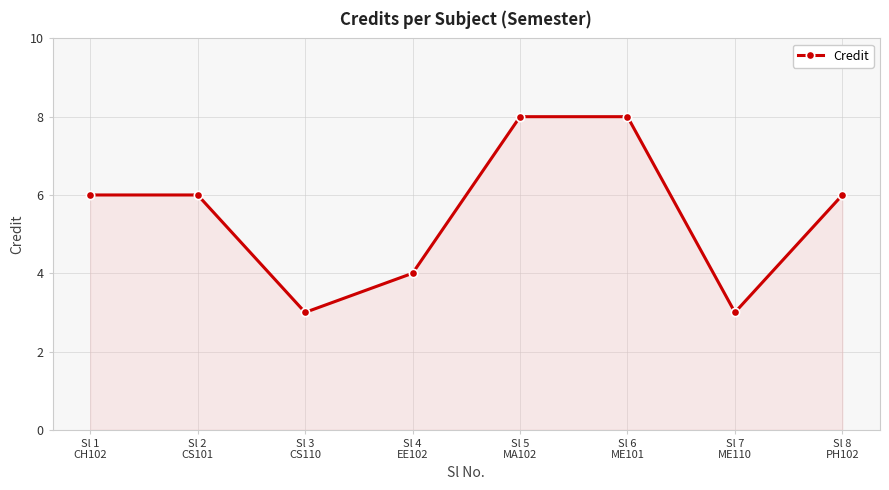

What is the label of the 3rd point from the left?

Sl 3
CS110